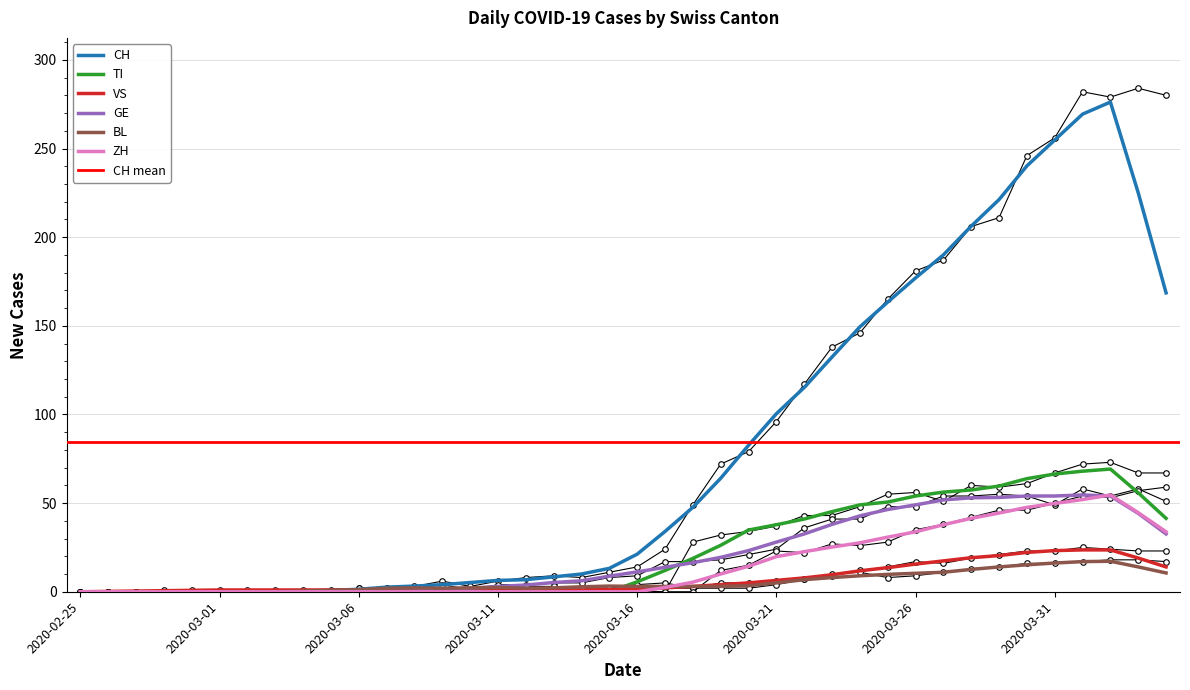

What is the value of the TI point at the 28th from the left?

43